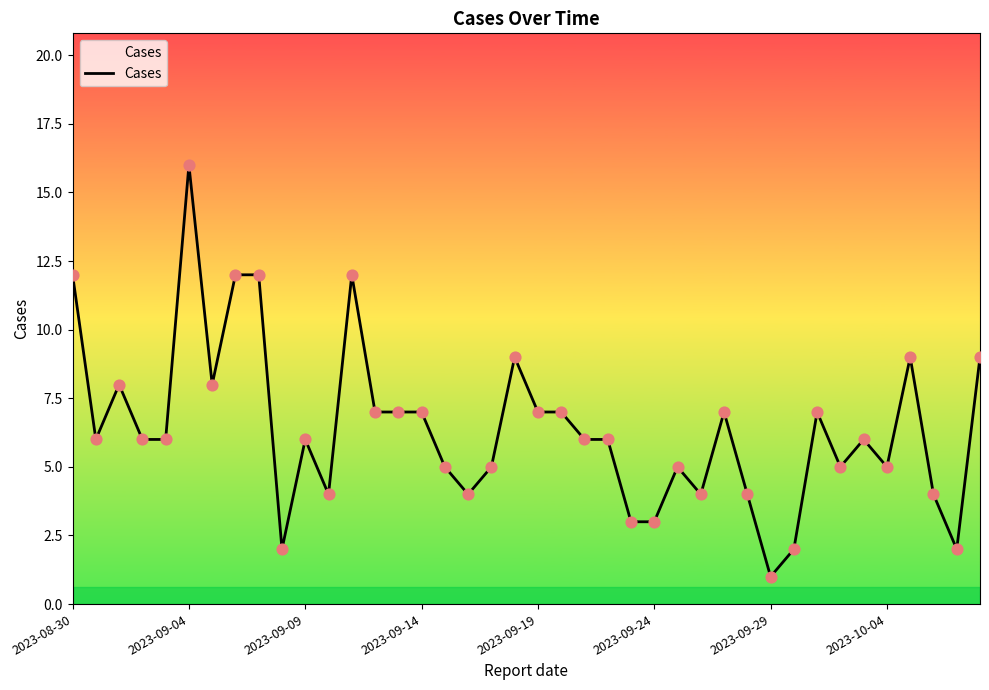

What is the difference between the maximum and minimum values?

15